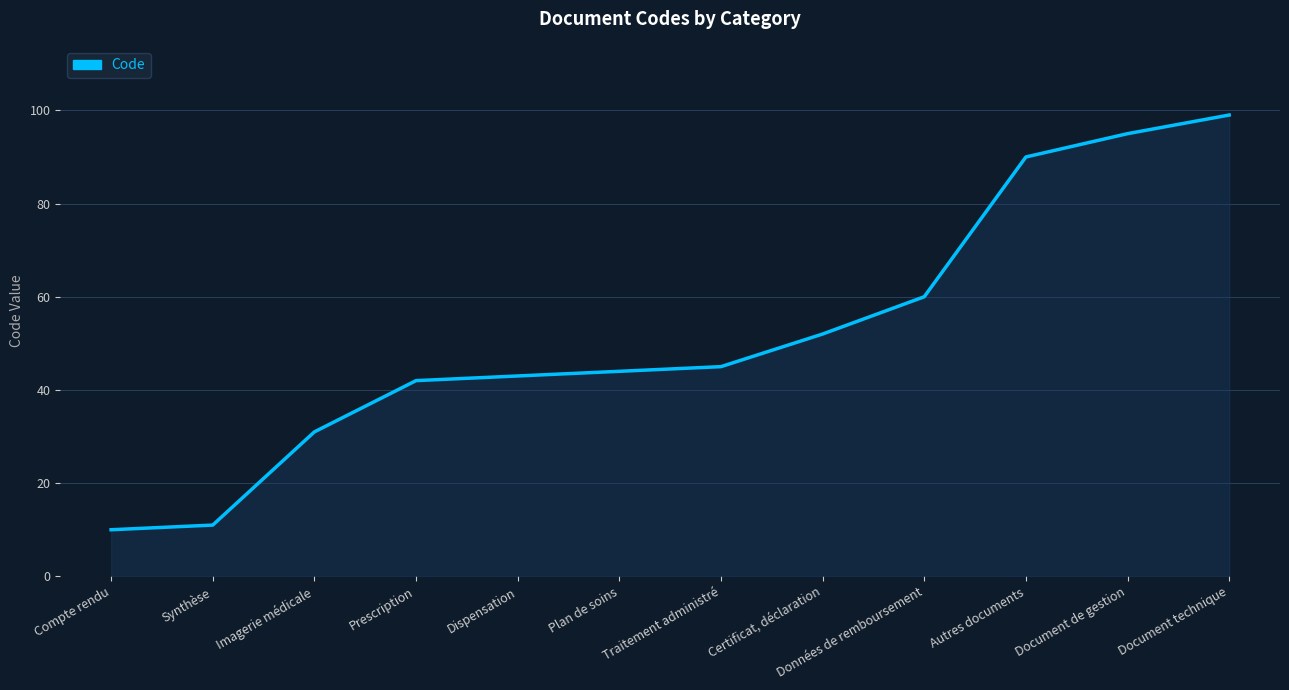

Which label corresponds to the smallest value in the chart?

Compte rendu